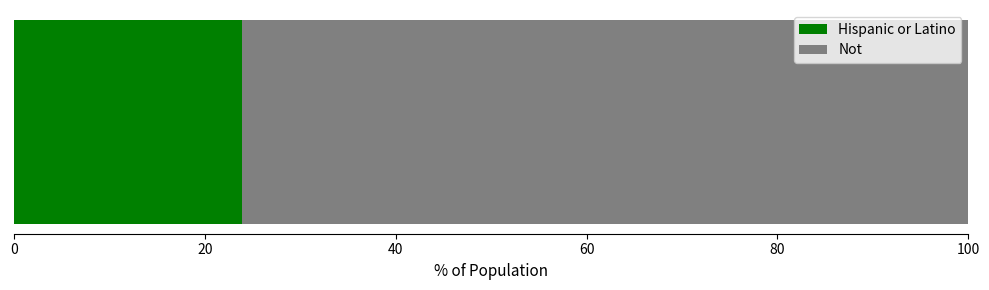

What are all the series names shown in the legend?

Hispanic or Latino, Not